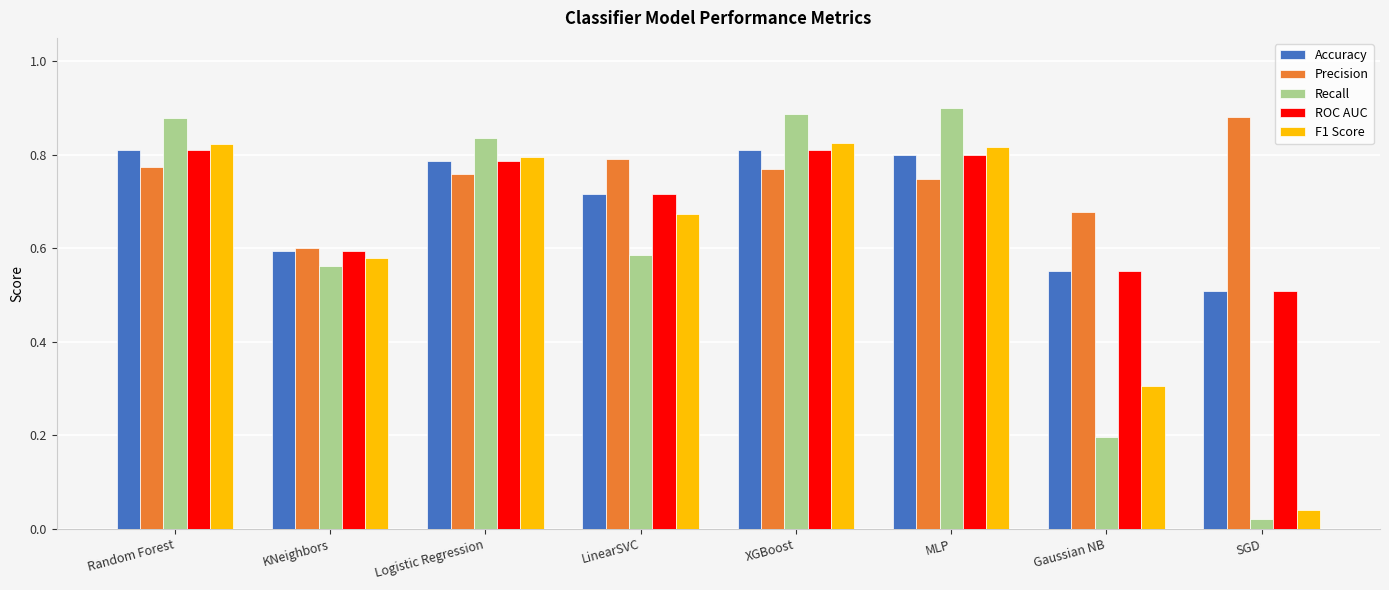

Are the bars horizontal?

No